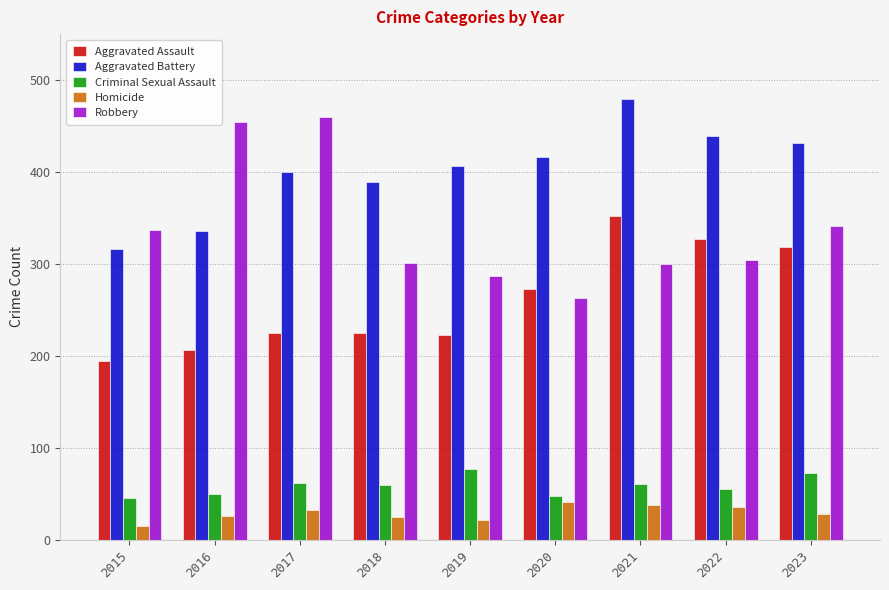

True or false: Homicide has a value of 38 at 2021.

True